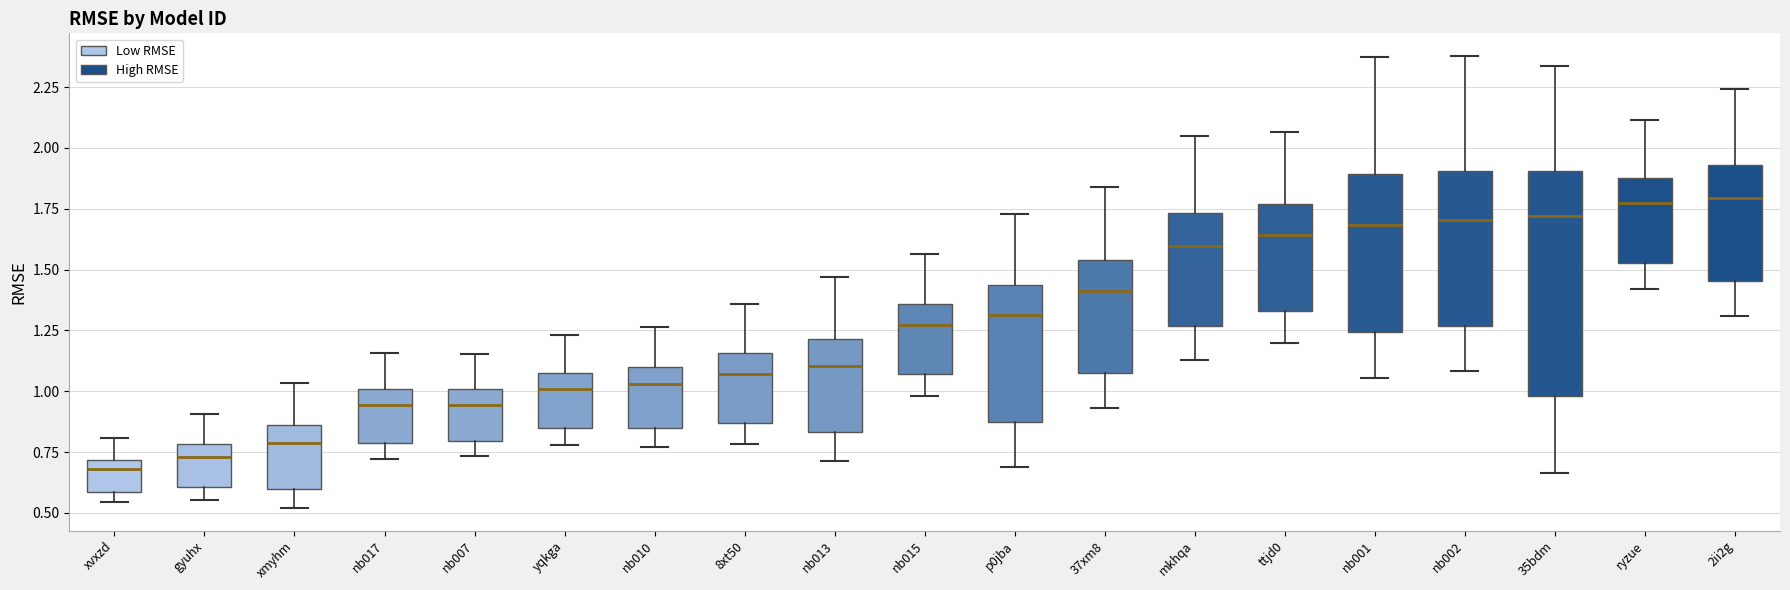

Reading left to right, transcribe this box plot: for each box, give where its median line is, the range the box spans, and where its two whiskers end, as read against the y-axis. The values are not printed on the chart, so give them approximately, as read against the axis.

xvxzd: median 0.70 (just below the box's upper edge), box 0.60 to 0.70, whiskers 0.55 to 0.80
gyuhx: median 0.75, box 0.60 to 0.80, whiskers 0.55 to 0.90
xmyhm: median 0.80, box 0.60 to 0.85, whiskers 0.50 to 1.05
nb017: median 0.95, box 0.80 to 1.00, whiskers 0.70 to 1.15
nb007: median 0.95, box 0.80 to 1.00, whiskers 0.75 to 1.15
yqkga: median 1.00, box 0.85 to 1.10, whiskers 0.80 to 1.25
nb010: median 1.05, box 0.85 to 1.10, whiskers 0.75 to 1.25
8xt50: median 1.05, box 0.85 to 1.15, whiskers 0.80 to 1.35
nb013: median 1.10, box 0.85 to 1.20, whiskers 0.70 to 1.45
nb015: median 1.25, box 1.05 to 1.35, whiskers 1.00 to 1.55
p0jba: median 1.30, box 0.90 to 1.45, whiskers 0.70 to 1.75
37xm8: median 1.40, box 1.05 to 1.55, whiskers 0.95 to 1.85
mkhqa: median 1.60, box 1.25 to 1.75, whiskers 1.15 to 2.05
ttjd0: median 1.65, box 1.35 to 1.75, whiskers 1.20 to 2.05
nb001: median 1.70, box 1.25 to 1.90, whiskers 1.05 to 2.35
nb002: median 1.70, box 1.25 to 1.90, whiskers 1.10 to 2.40
35bdm: median 1.70, box 1.00 to 1.90, whiskers 0.65 to 2.35
ryzue: median 1.75, box 1.55 to 1.90, whiskers 1.40 to 2.10
2ii2g: median 1.80, box 1.45 to 1.95, whiskers 1.30 to 2.25